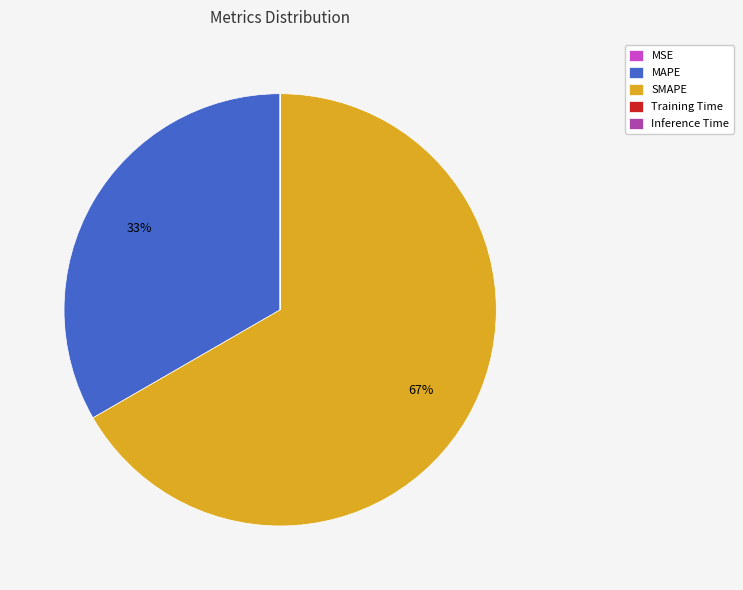

To the nearest percent, what is the average slice percentage?

20%